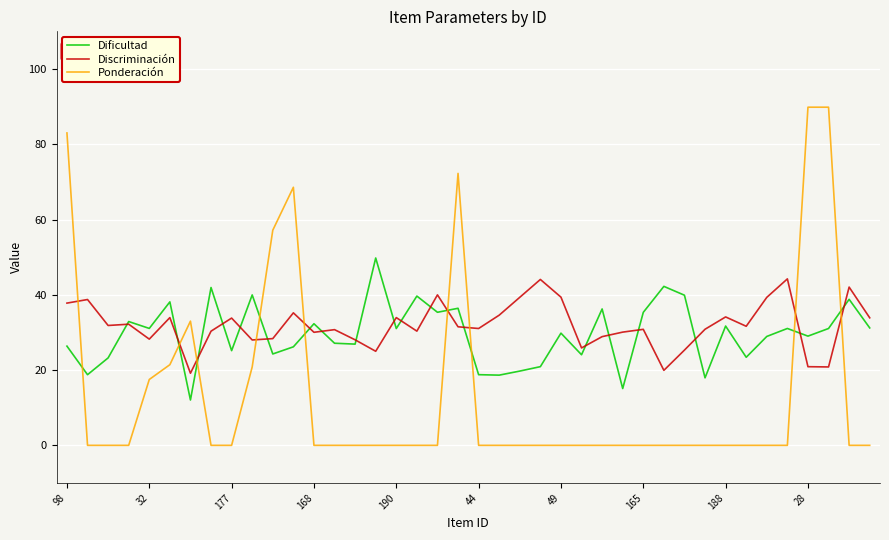

After their last crossing, which series has the higher values: Dificultad or Ponderación?

Dificultad